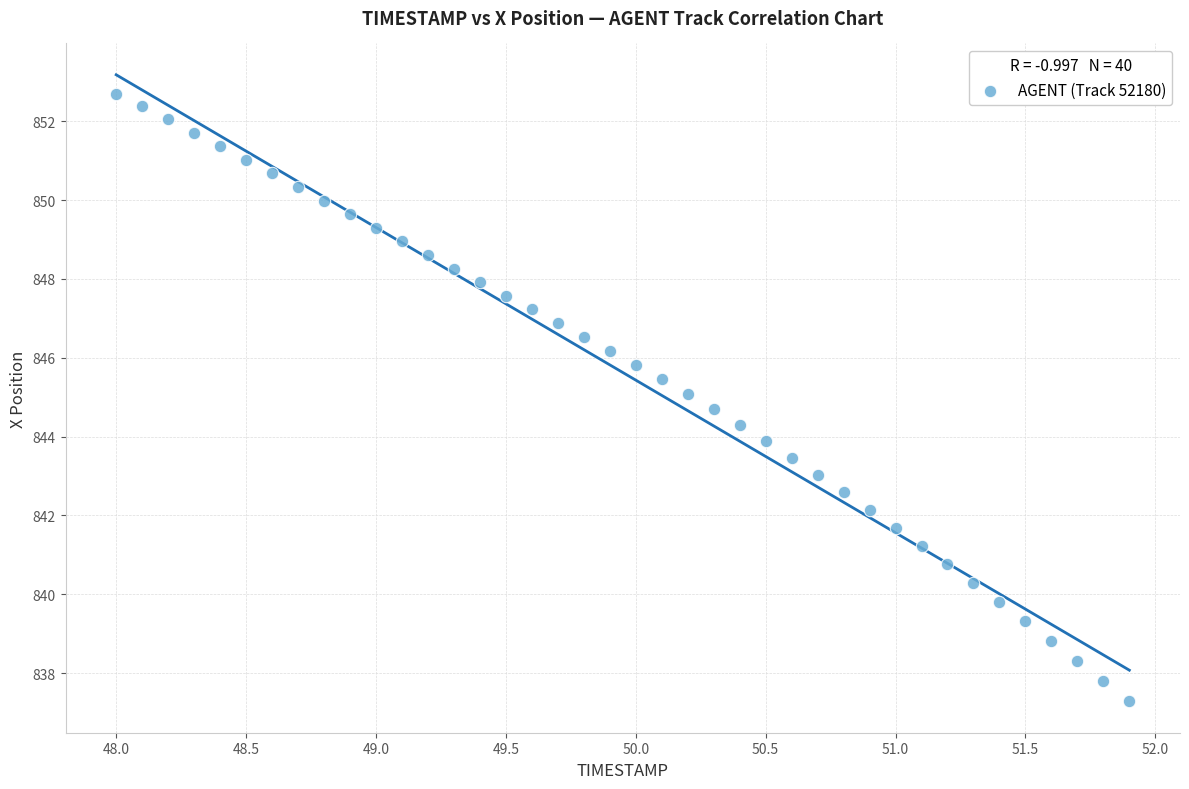

What is the range of X values (max minus min)?

3.9